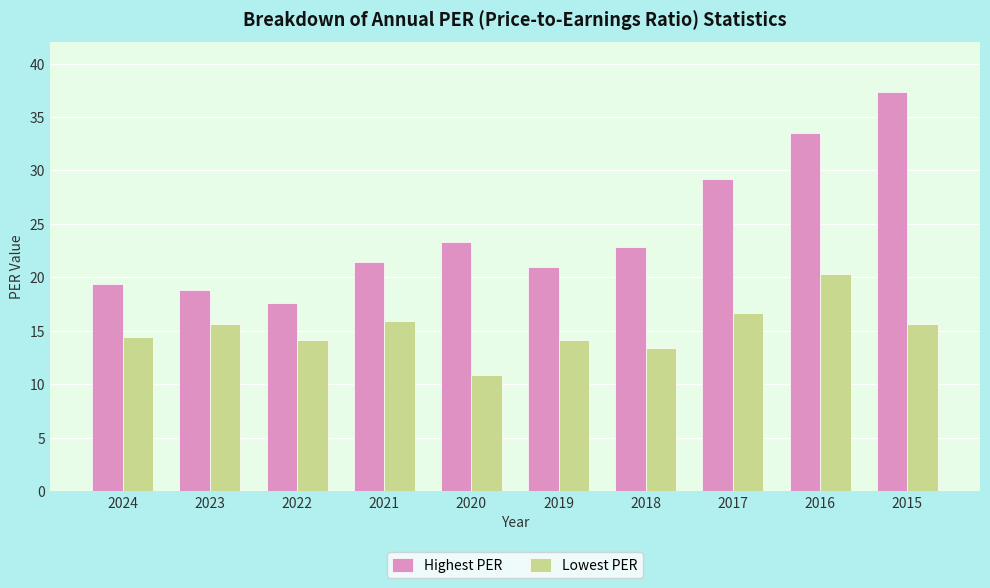

How many data points in Lowest PER are above 15?

5